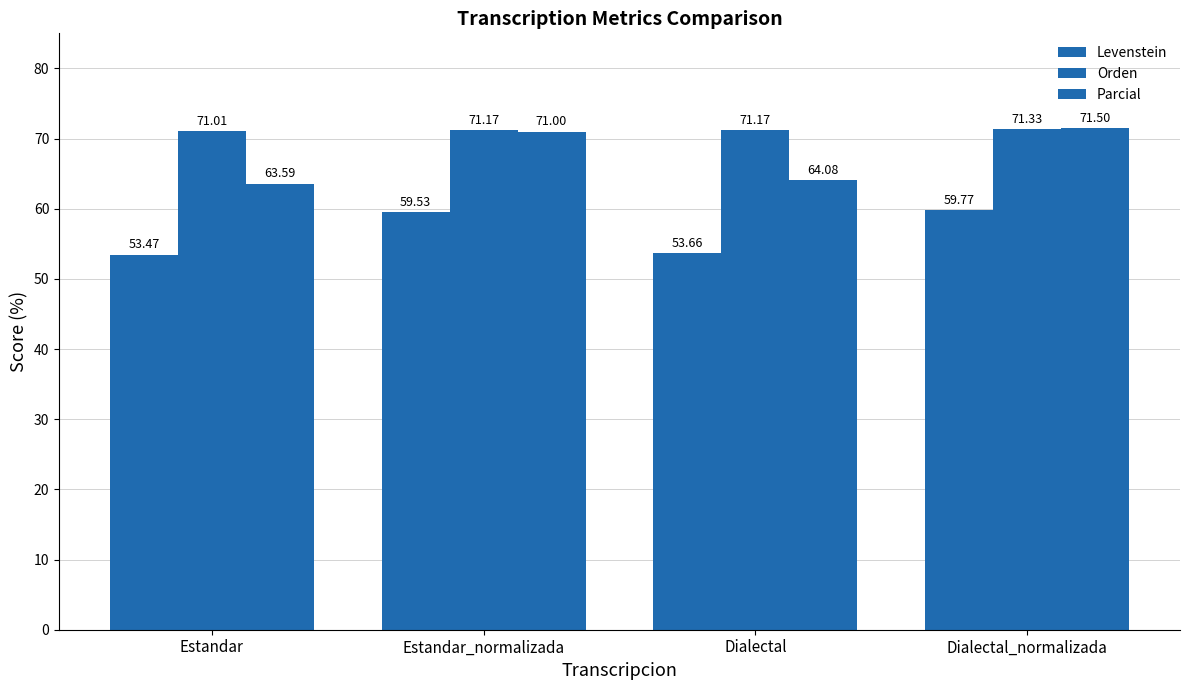

Which label corresponds to the largest value in the chart?

Dialectal_normalizada